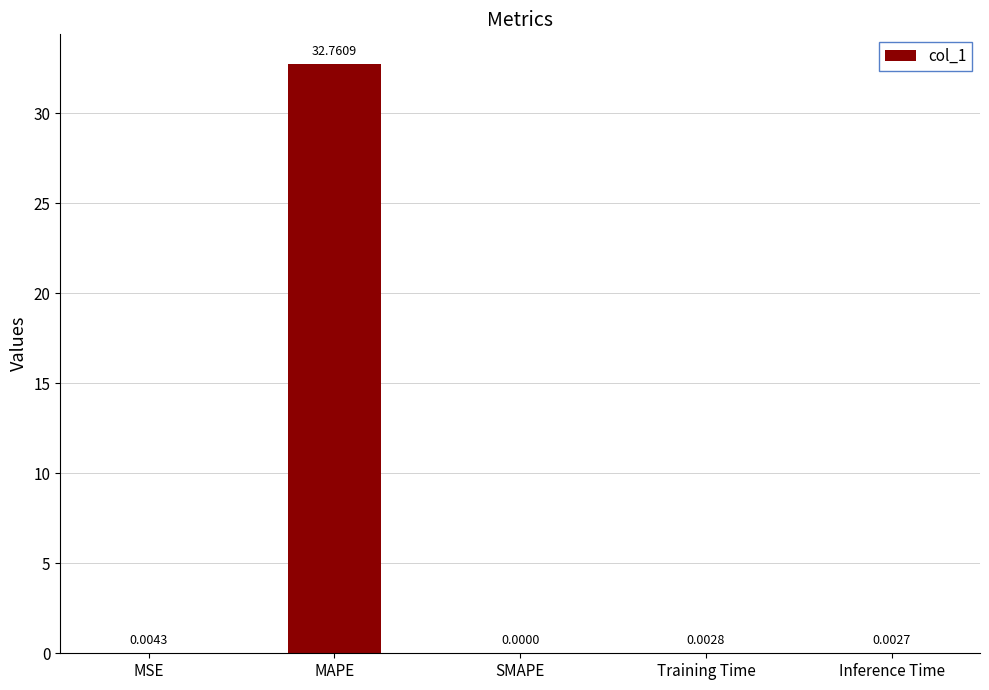

Which label corresponds to the largest value in the chart?

MAPE